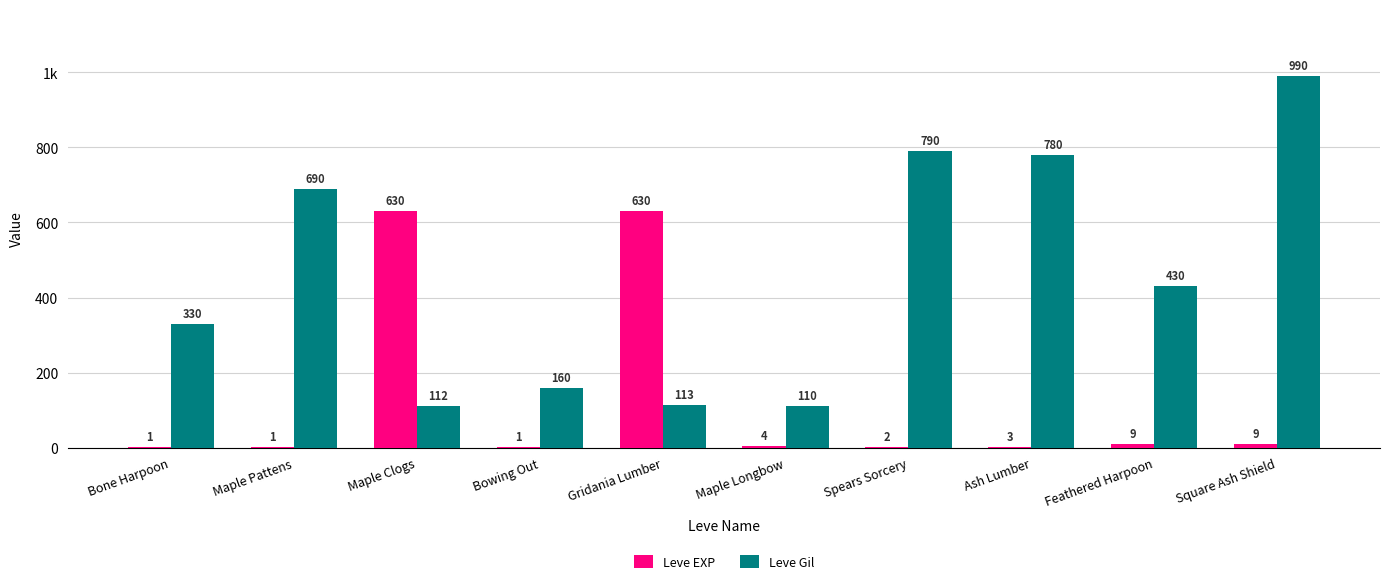

Rank the series by their maximum value, from lowest to highest.

Leve EXP, Leve Gil